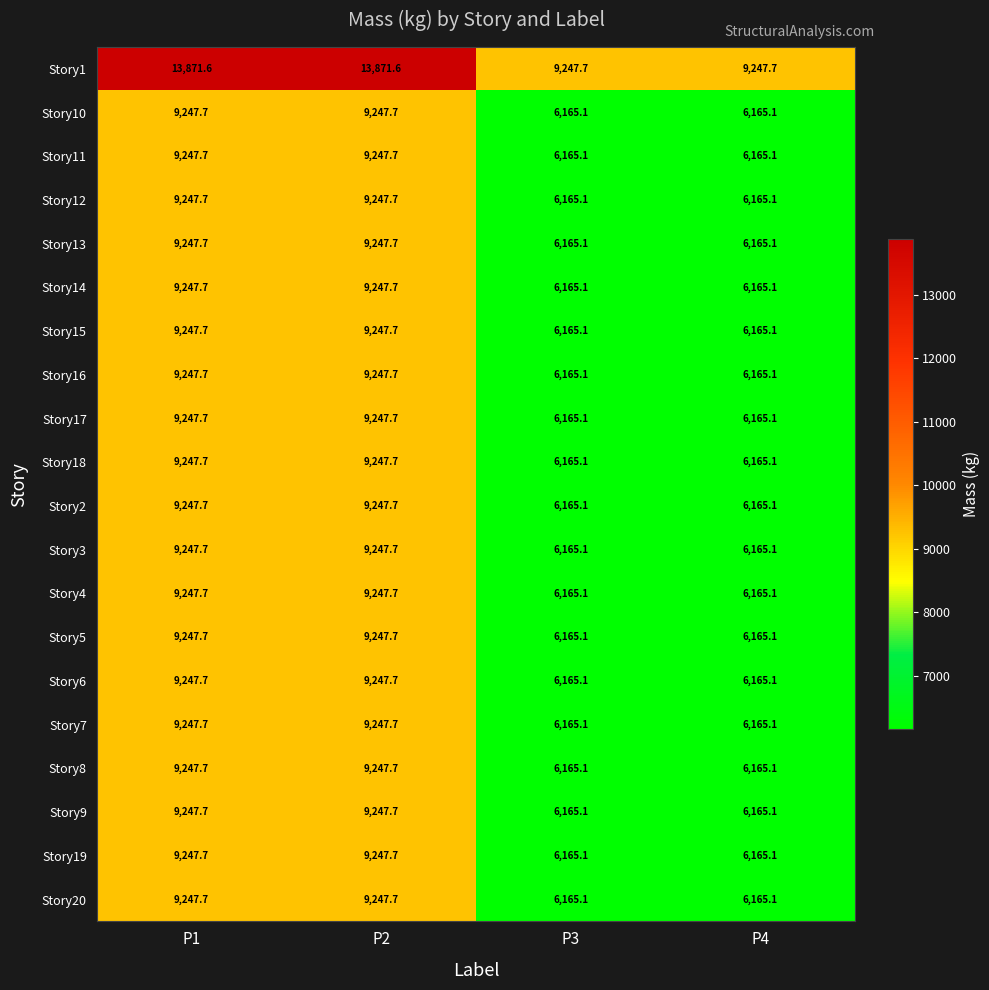

What is the total value across all series at P2?

189577.9